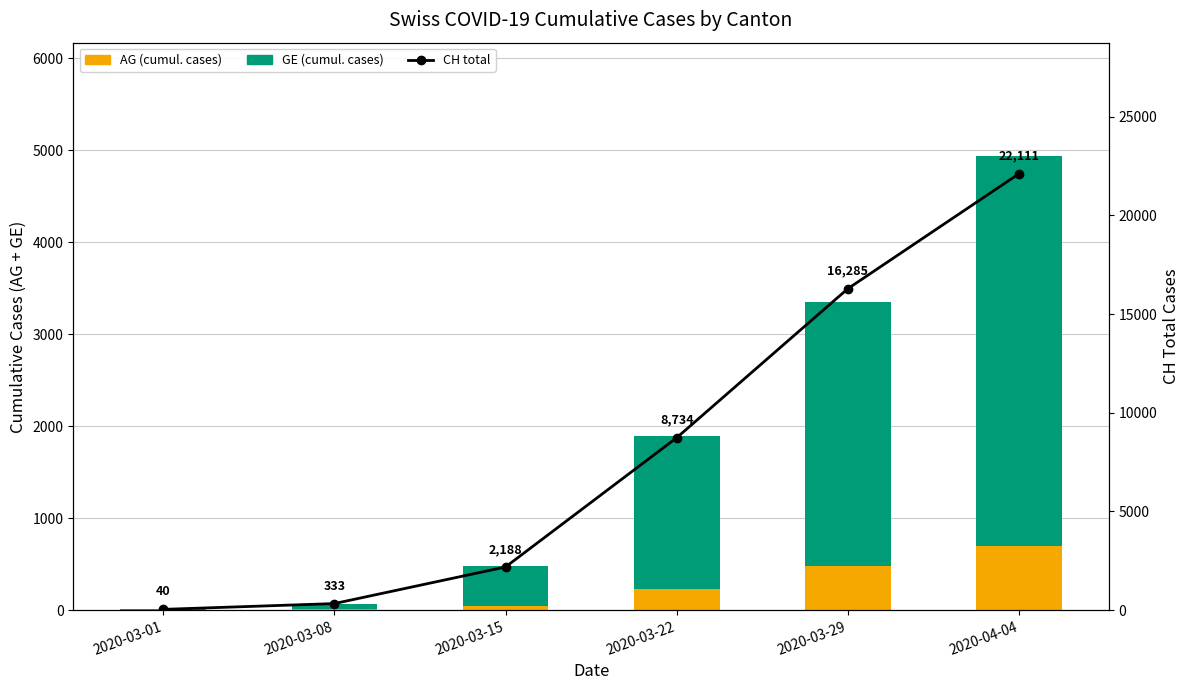

What is the value of the GE (cumul. cases) bar at the 6th from the left?

4235